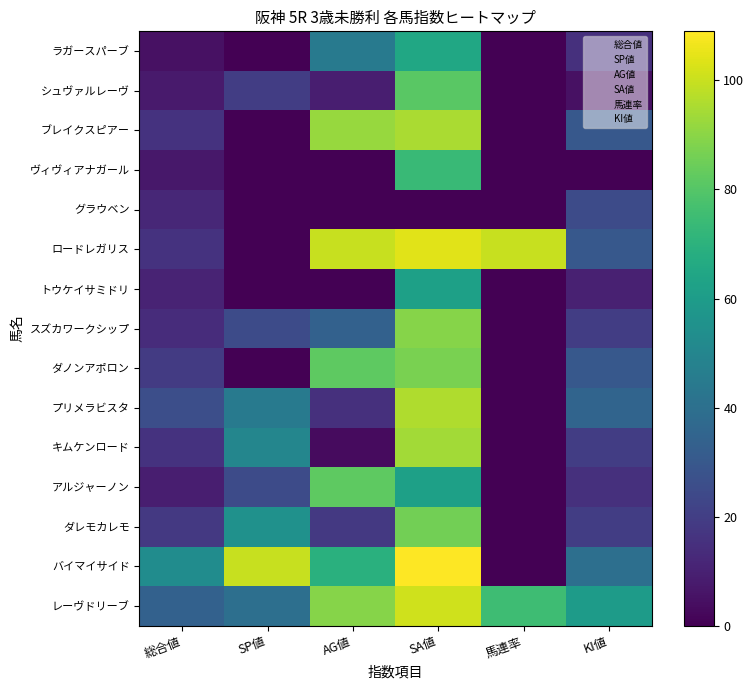

At how many categories does at least one series exceed 105?

1